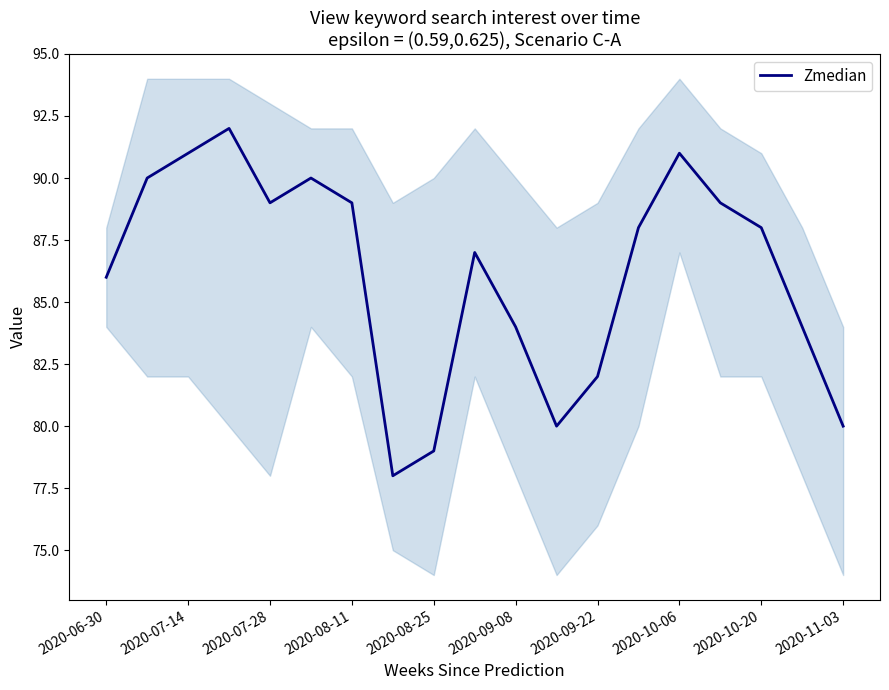

True or false: Zmedian has a value of 89 at 2020-08-11.

True